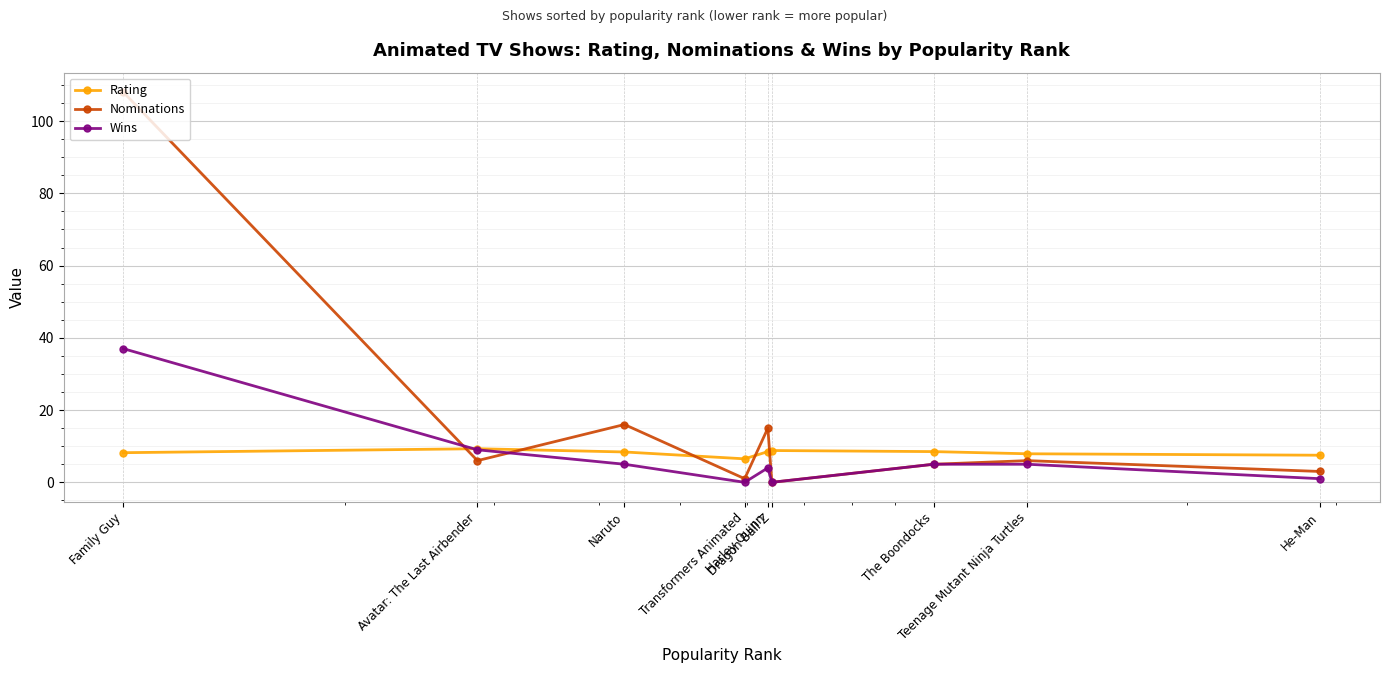

Is this an area chart (filled region under the line)?

No